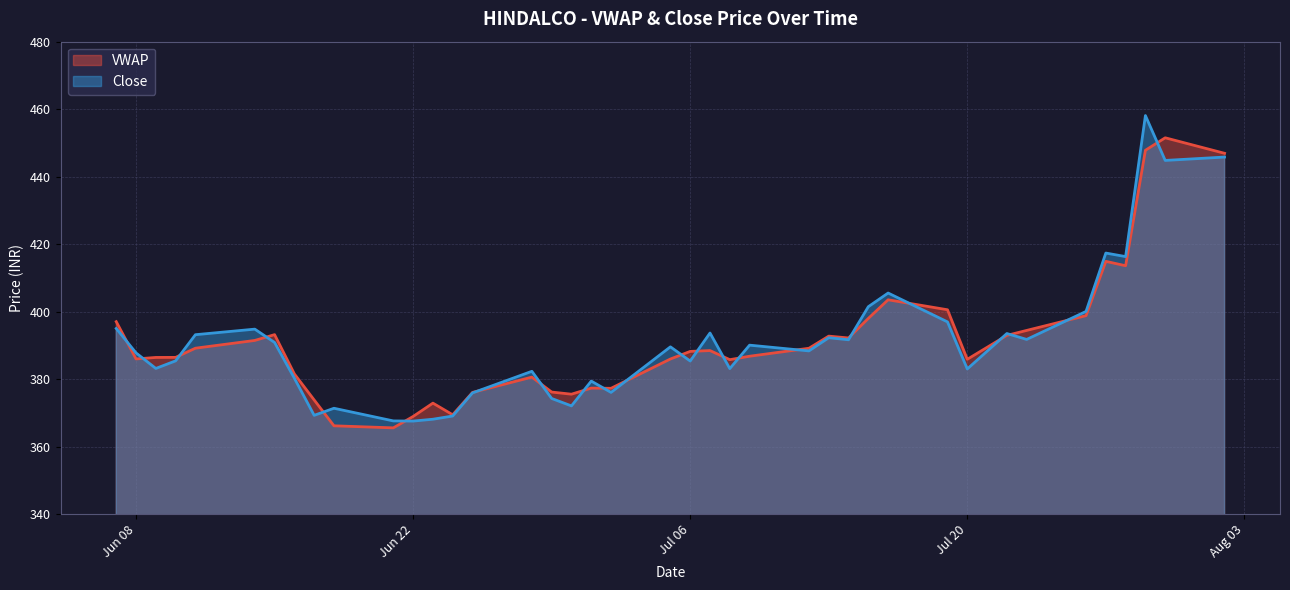

Which series has the largest range (max minus min)?

Close